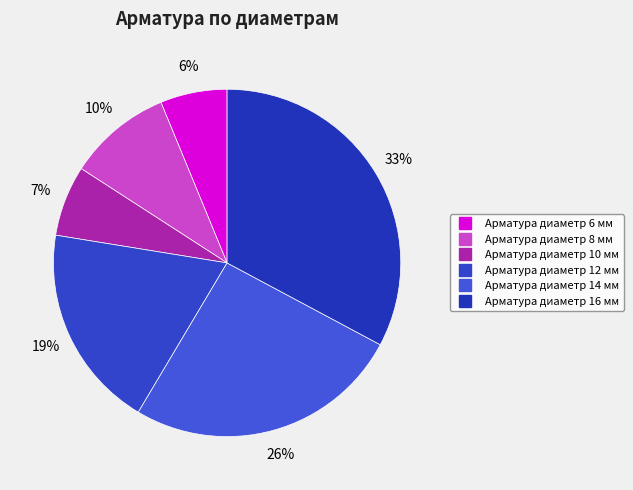

Count the number of slices in the pie.

6